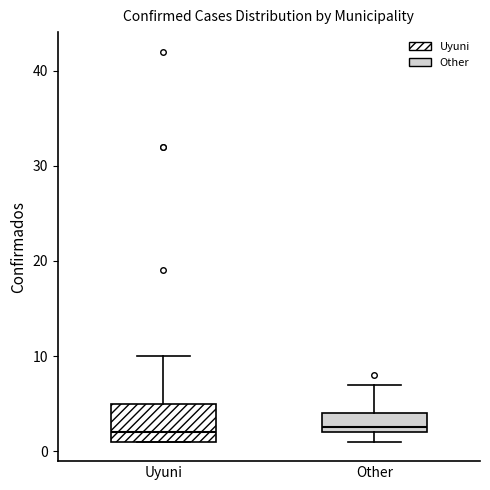

Where does the median line of the box for Other sit on the y-axis? The values are not printed on the chart, so give them approximately, as read against the axis.

3